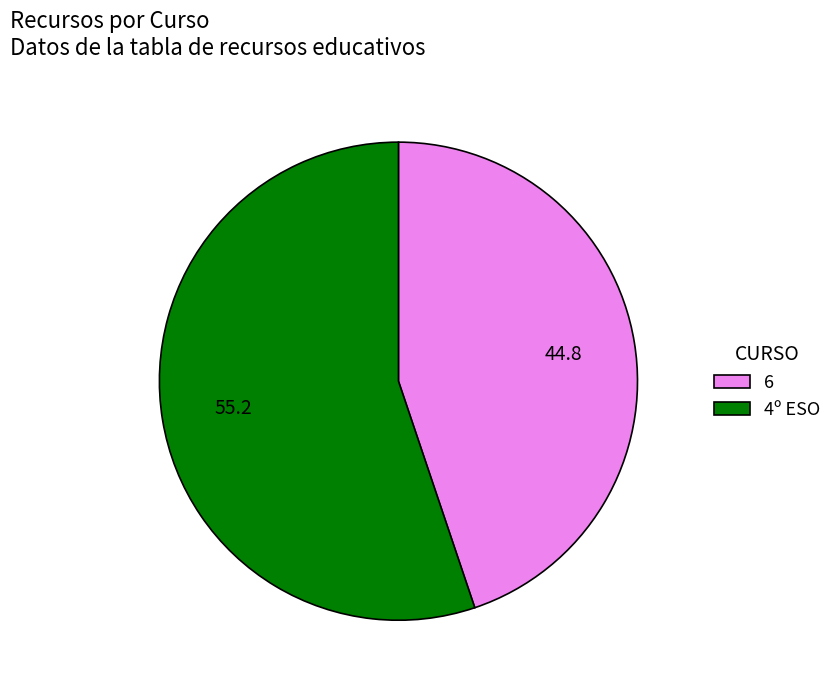

Combined, do 4º ESO and 6 account for over 50%?

Yes